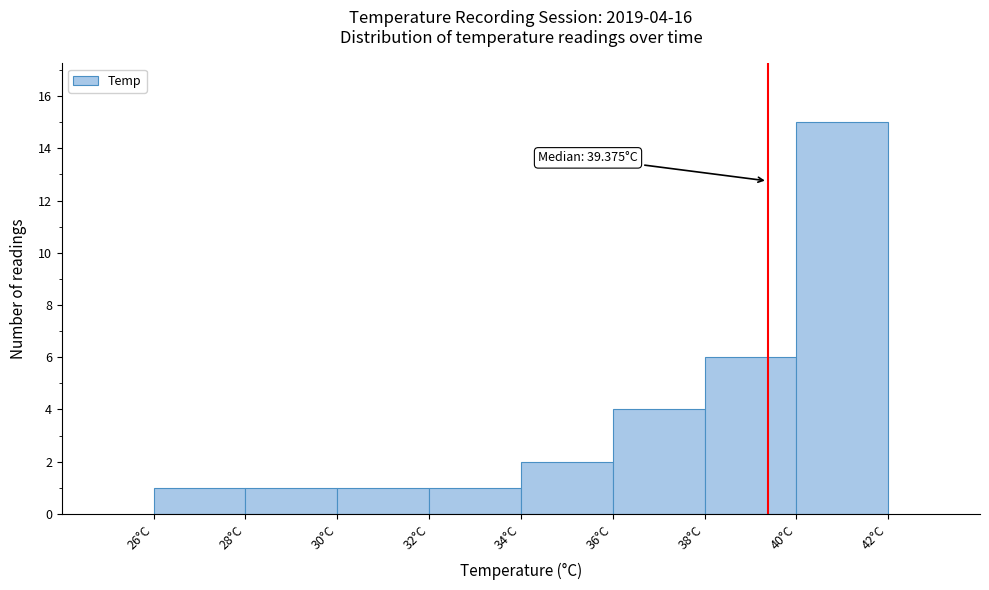

Which range on the x-axis has the tallest bar?

40 to 42